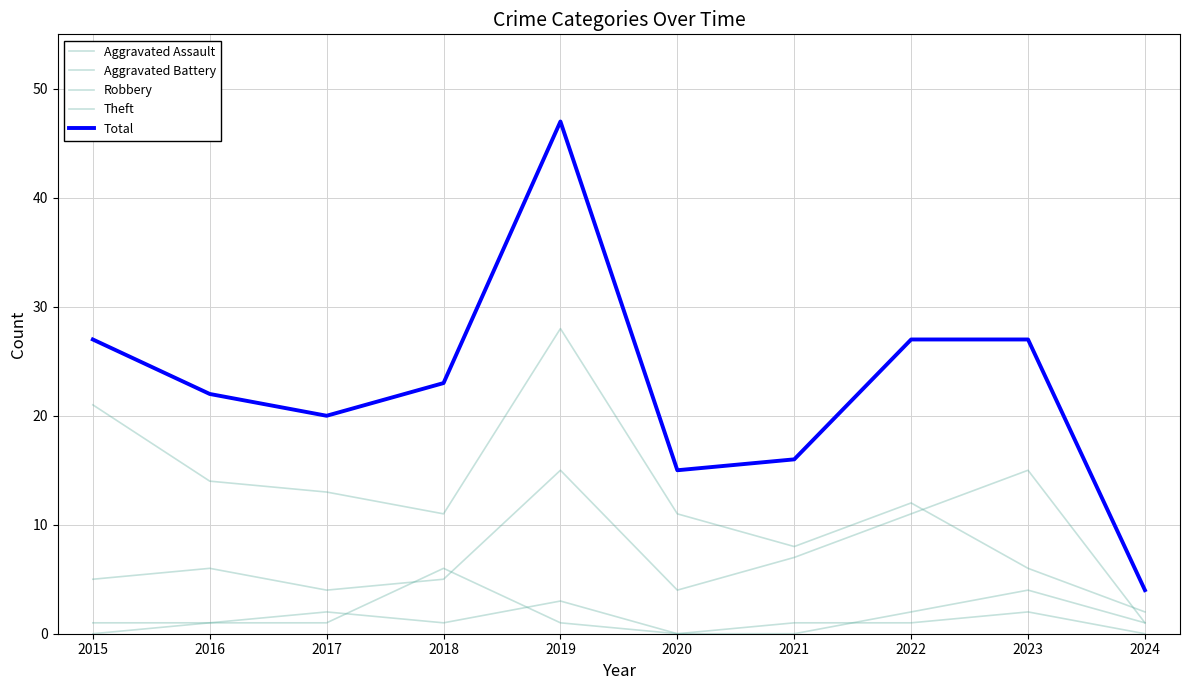

What is the total value across all series at 2019?

94